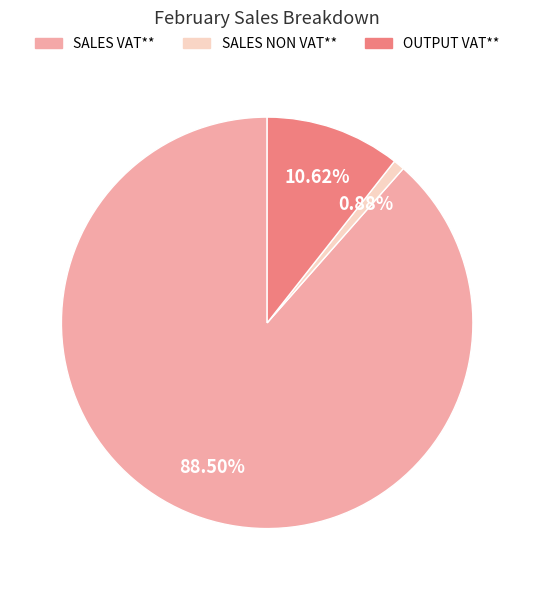

Does OUTPUT VAT** account for over 50% of the chart?

No